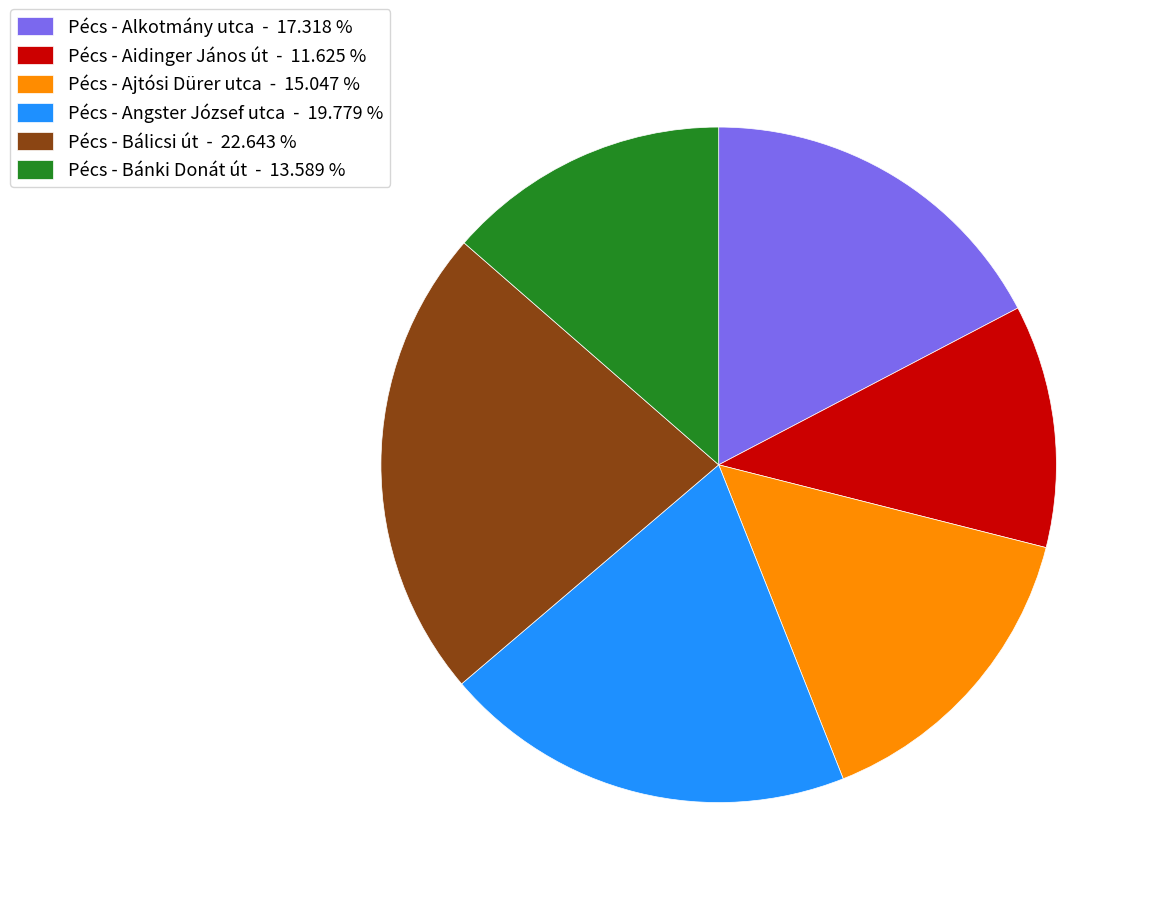

Is the sum of Pécs - Angster József utca - 19.779 % and Pécs - Aidinger János út - 11.625 % greater than half?

No